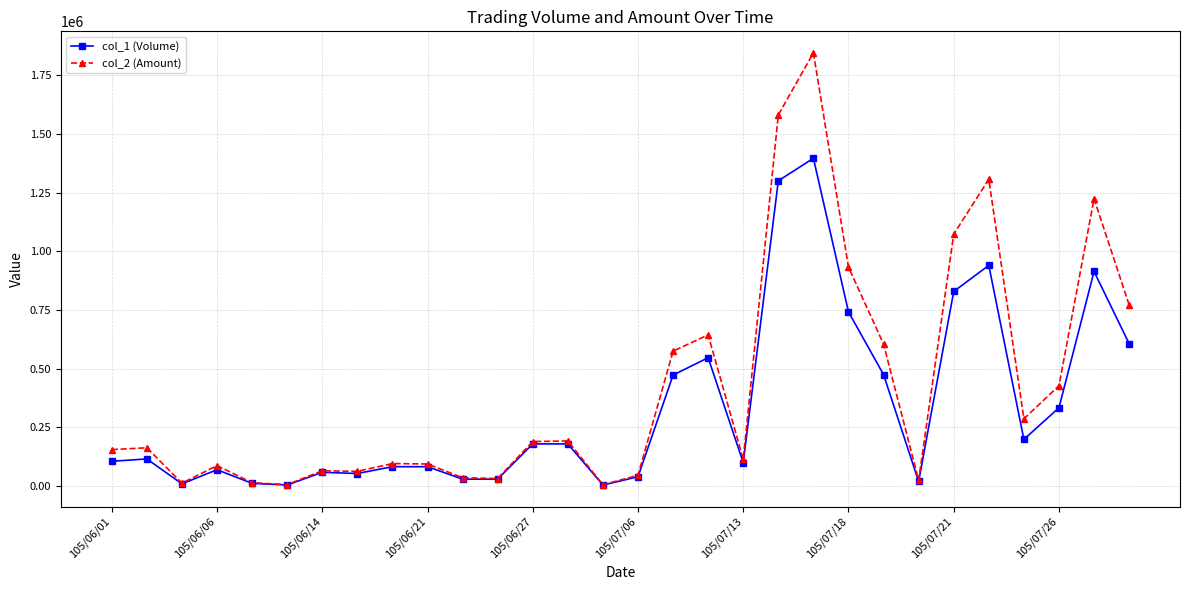

True or false: col_2 (Amount) has more than 0 interior local peaks.

True